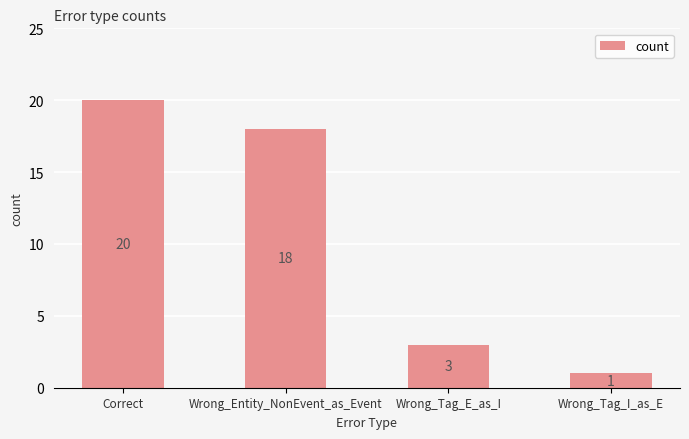

Is it true that the value at Wrong_Tag_E_as_I is 4?

False